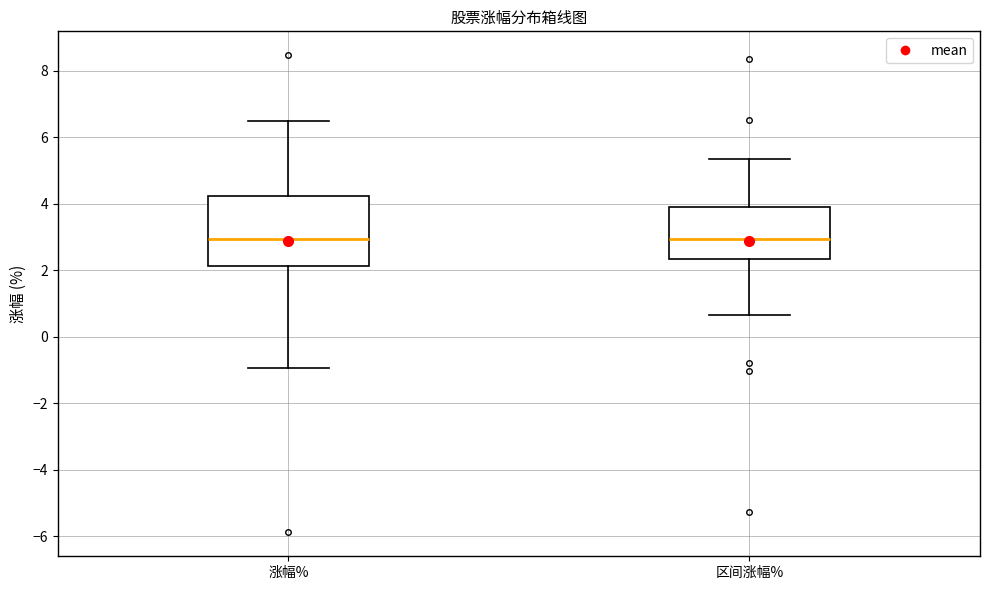

Reading left to right, transcribe this box plot: for each box, give where its median line is, the range the box spans, and where its two whiskers end, as read against the y-axis. The values are not printed on the chart, so give them approximately, as read against the axis.

涨幅%: median 3.0, box 2.2 to 4.2, whiskers -1.0 to 6.4
区间涨幅%: median 3.0, box 2.4 to 3.8, whiskers 0.6 to 5.4